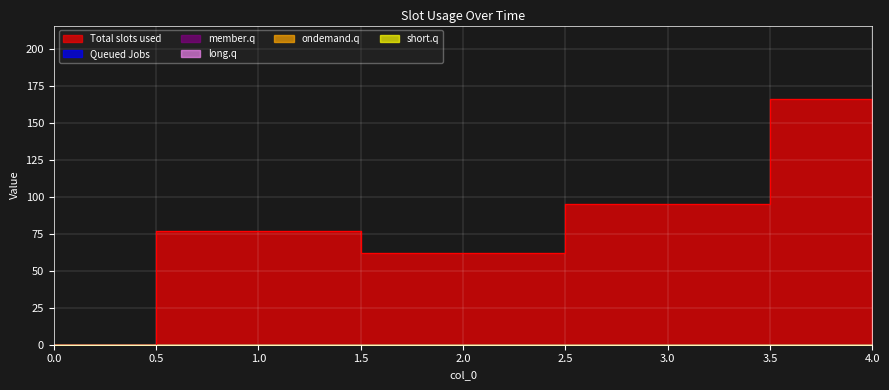

Rank the series at 1 from lowest to highest value.

Queued Jobs, member.q, long.q, ondemand.q, short.q, Total slots used